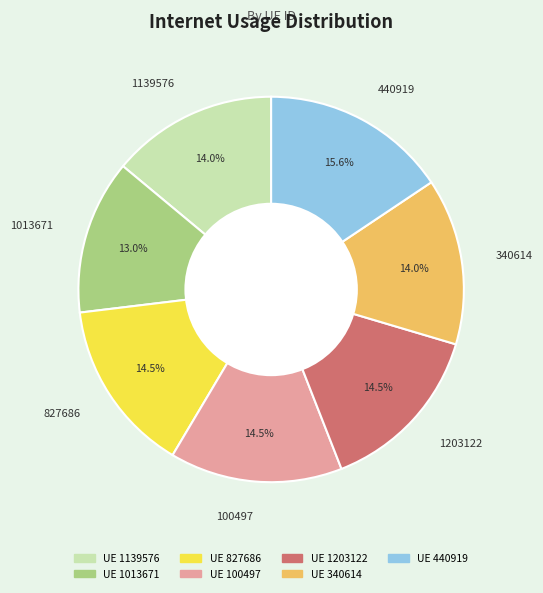

How many slices are in this pie chart?

7